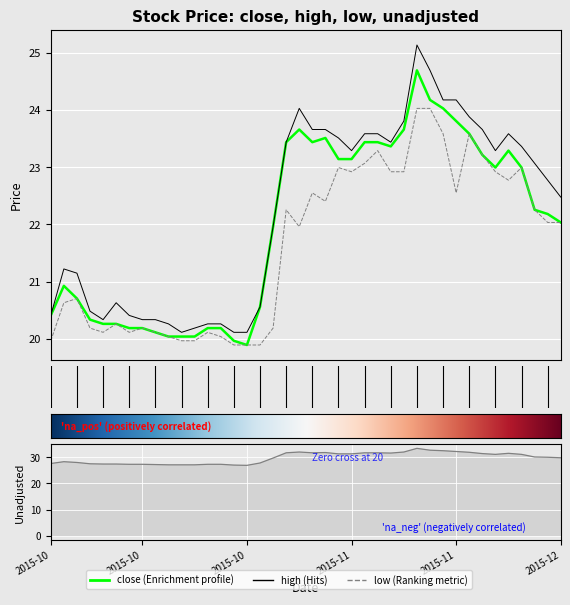

What position from the right is 2015-11-12?

14